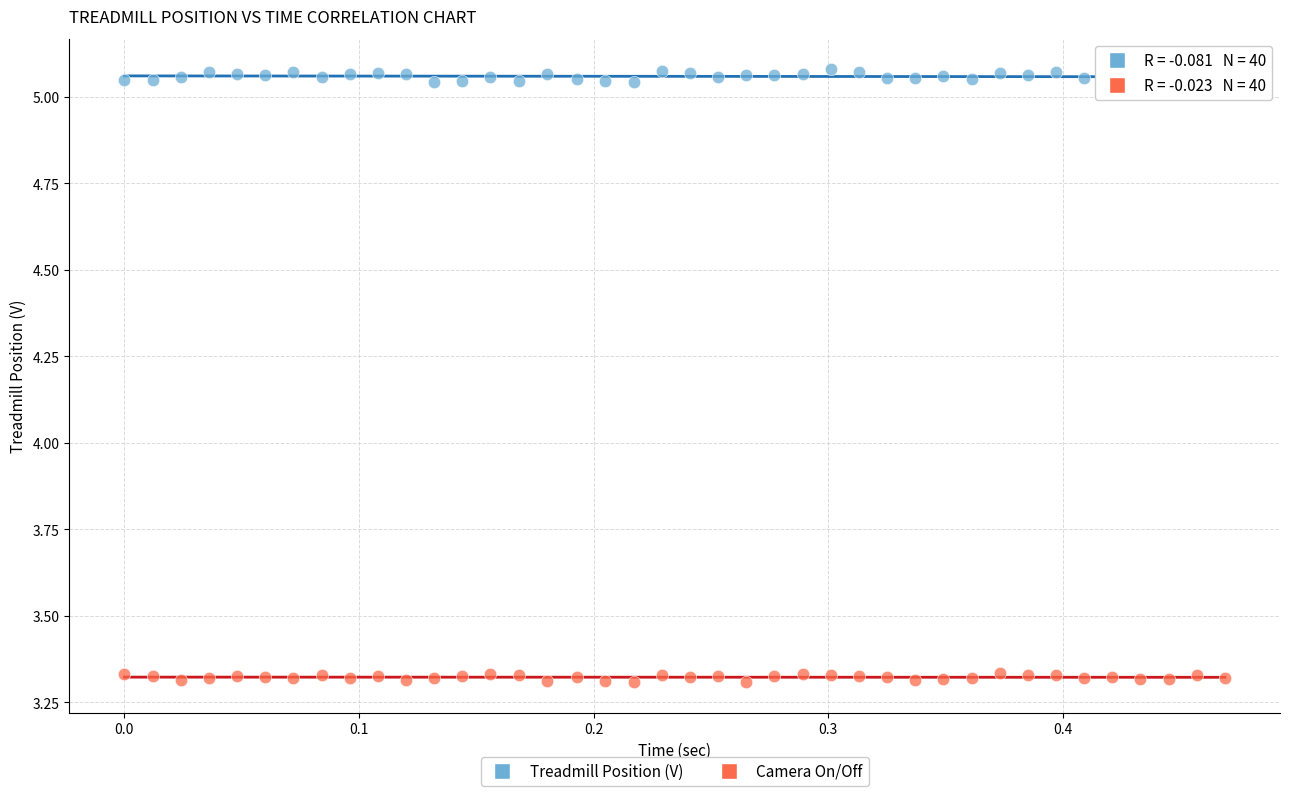

Across all data points, what is the range of Y values (max minus min)?

1.8